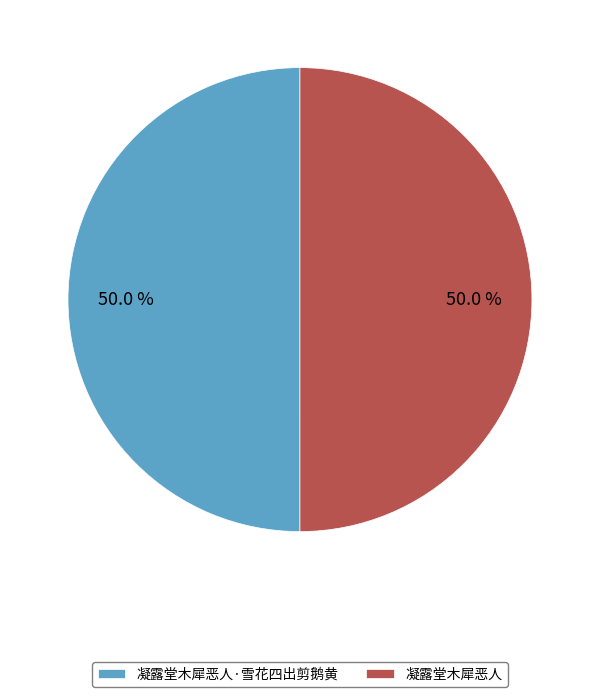

To the nearest percent, what is the combined percentage of 凝露堂木犀恶人·雪花四出剪鹅黄 and 凝露堂木犀恶人?

100%